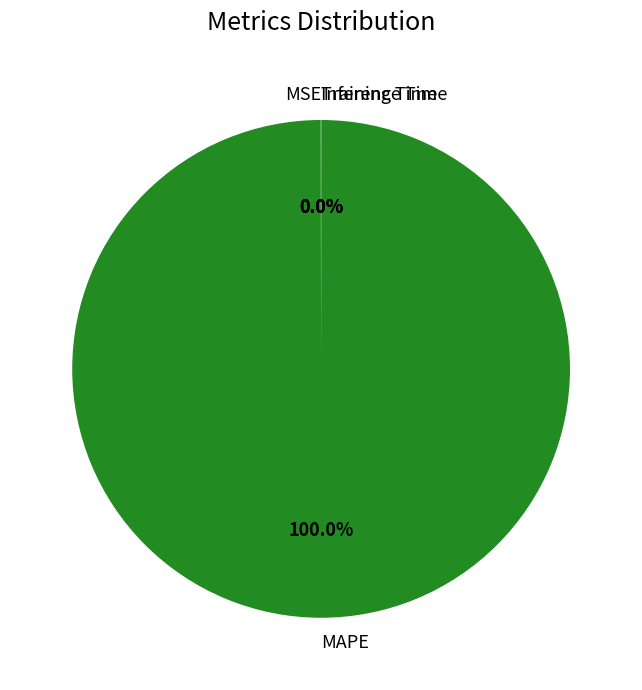

What is the largest slice in the pie chart?

MAPE